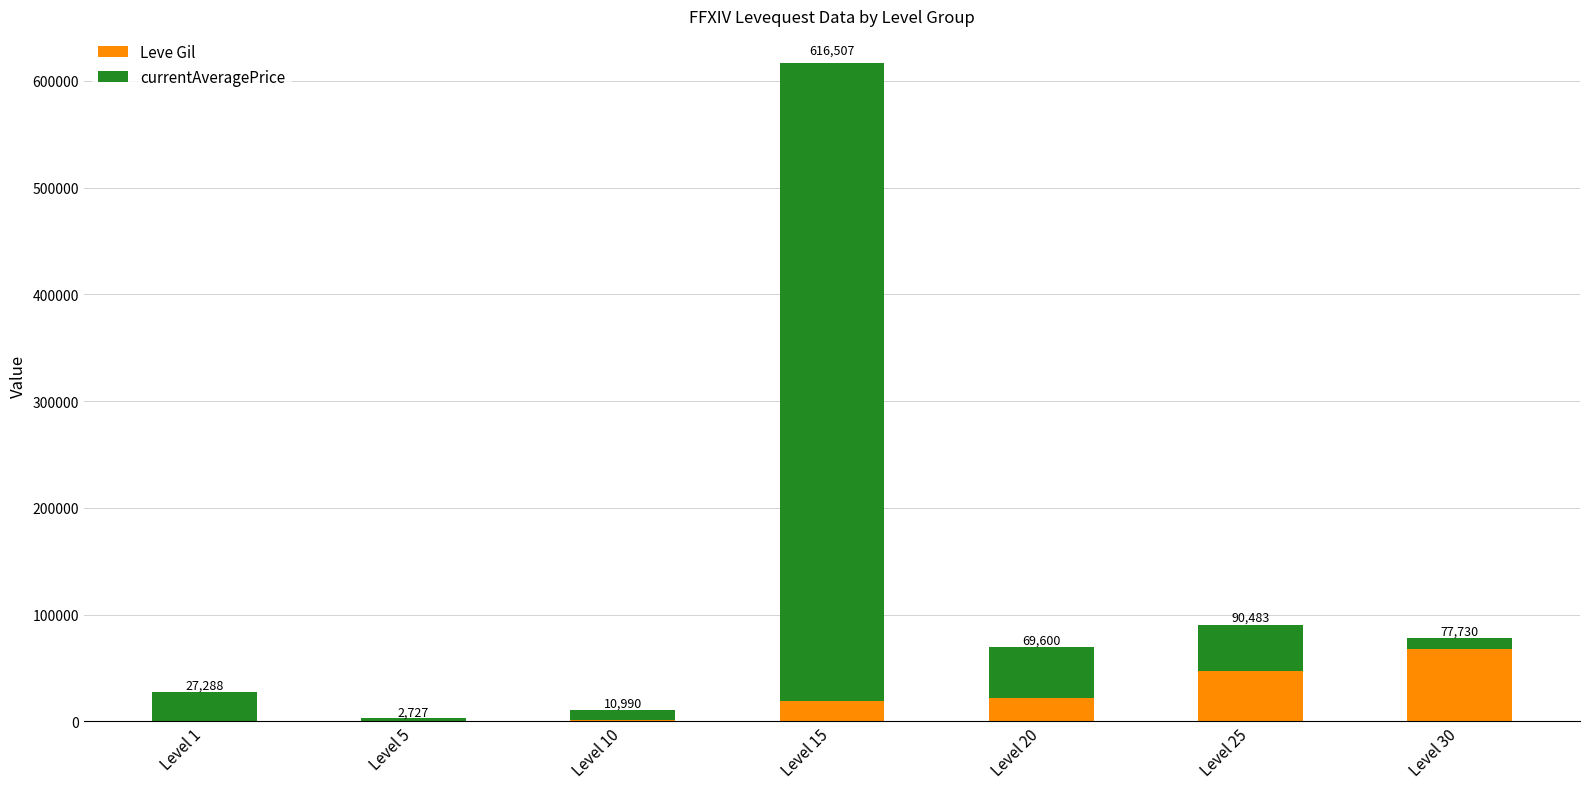

What are all the series names shown in the legend?

Leve Gil, currentAveragePrice